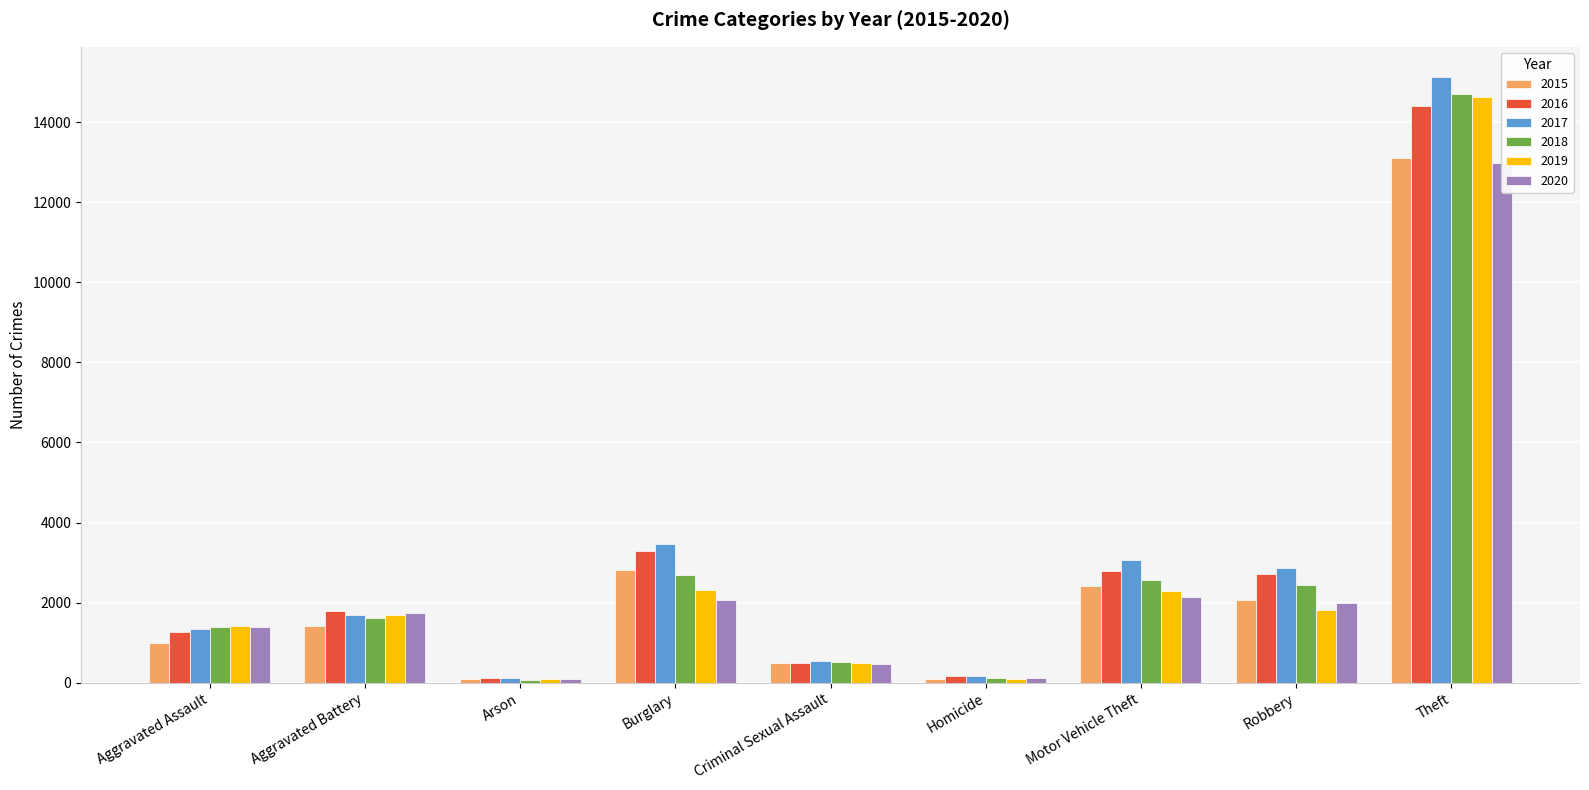

What is the label of the 4th bar from the right?

Homicide